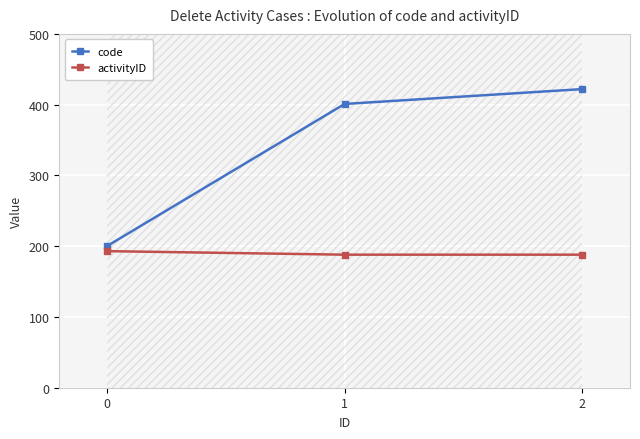

How many lines are shown in the chart?

2